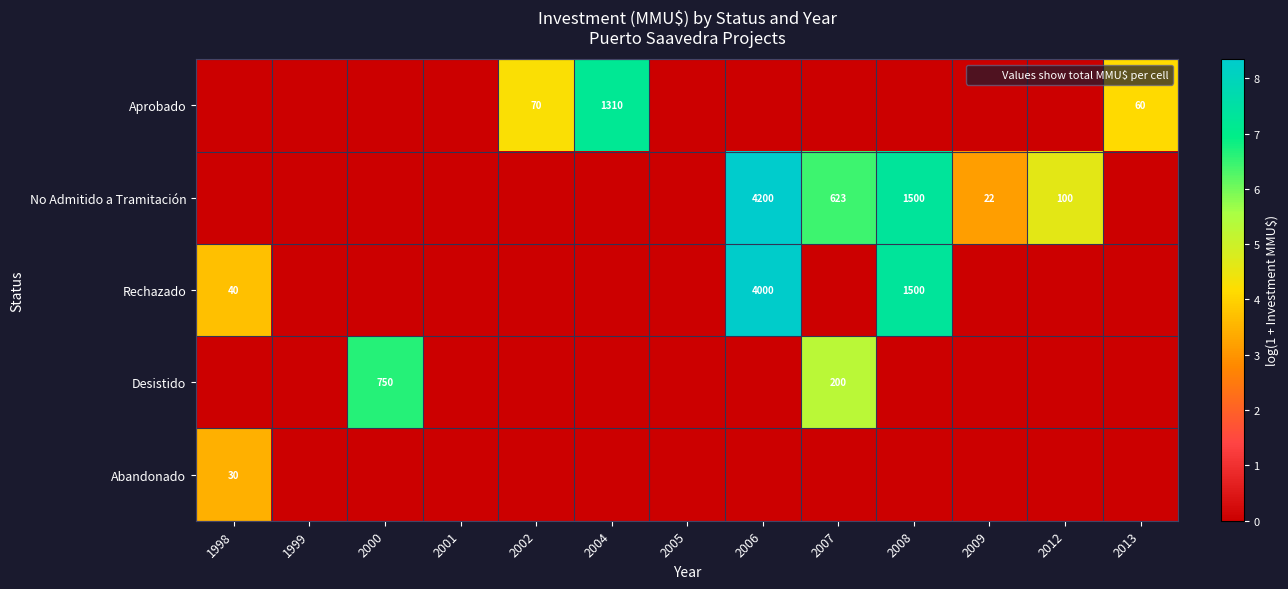

How many values in No Admitido a Tramitación are above zero?

5